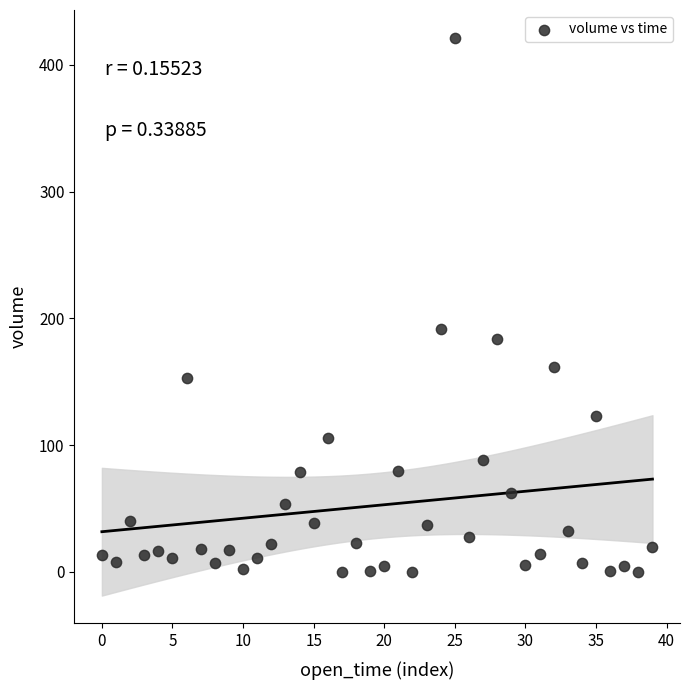

What is the range of Y values (max minus min)?

421.2